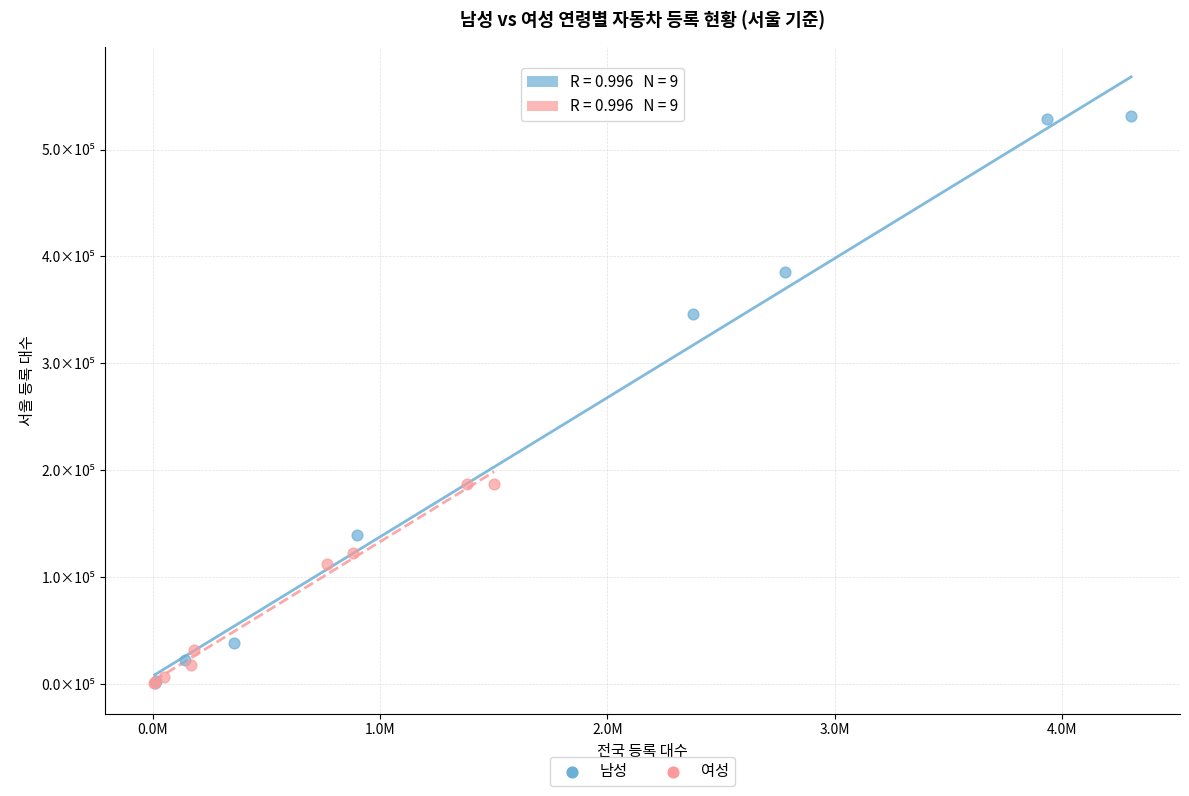

What are all the series names shown in the legend?

남성, 여성